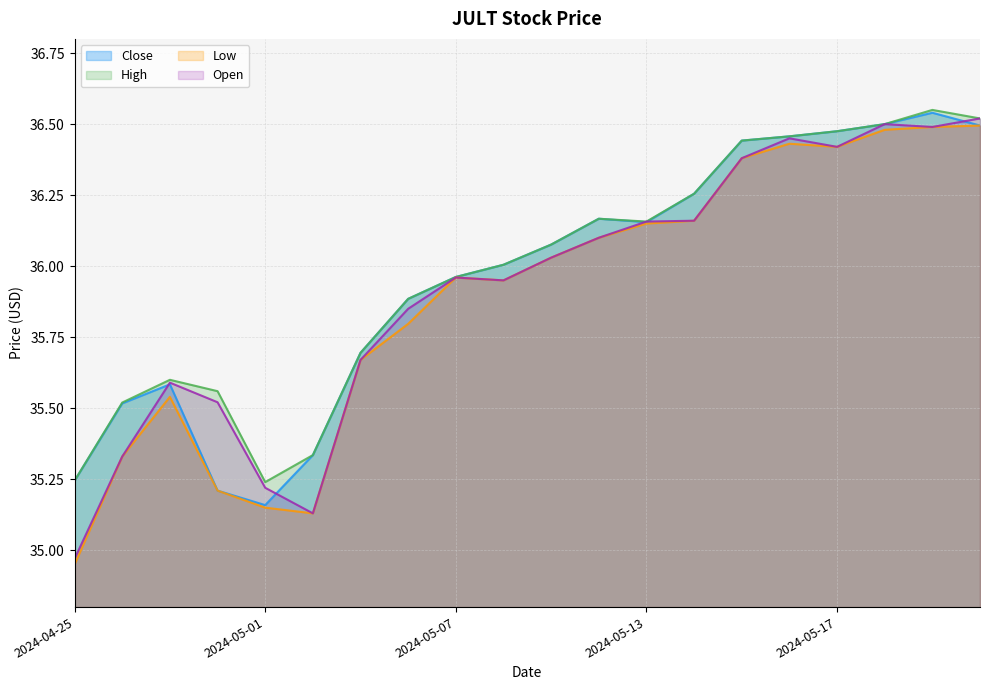

True or false: Low has a value of 35.1 at 2024-05-02.

True